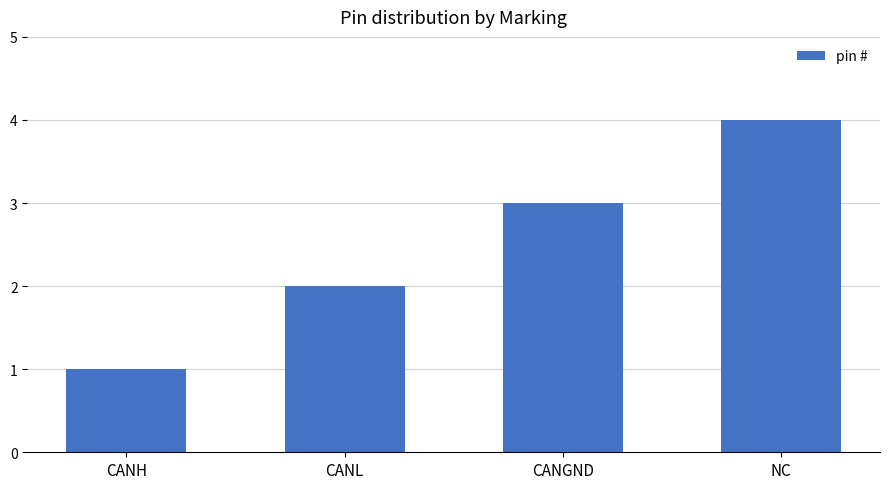

What is the value of the 3rd bar from the left?

3